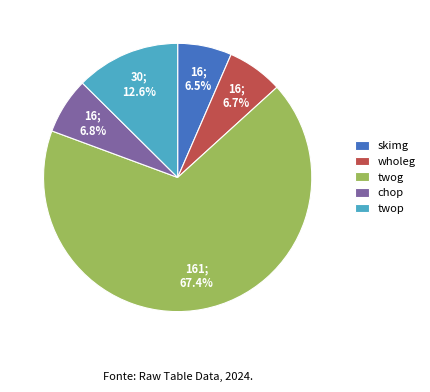

True or false: skimg accounts for 16% of the total.

False